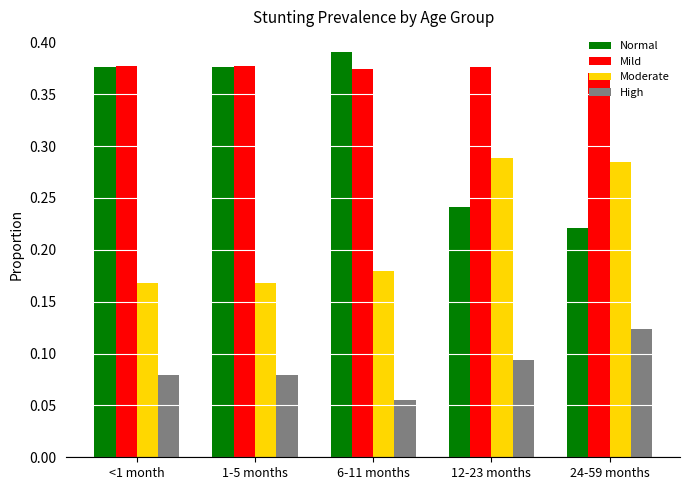

Is the value of High at 24-59 months greater than the value of Moderate at 12-23 months?

No